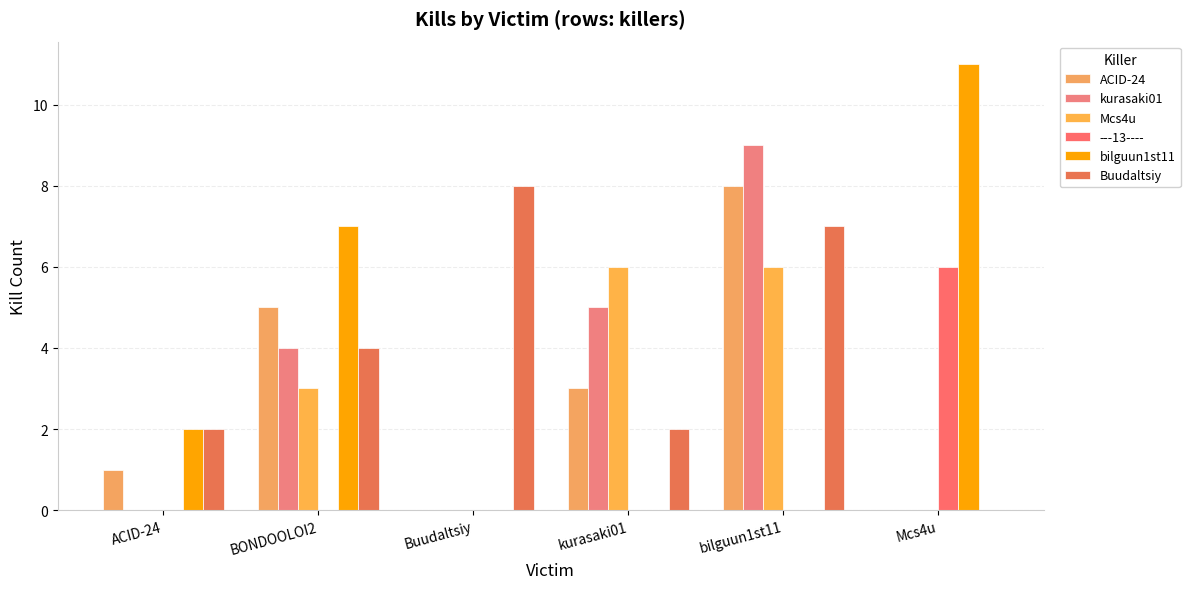

How many series are shown in this chart?

6